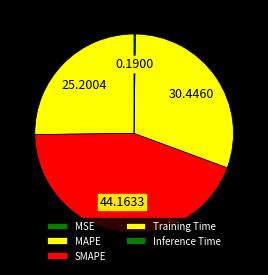

How many segments does this pie chart have?

5